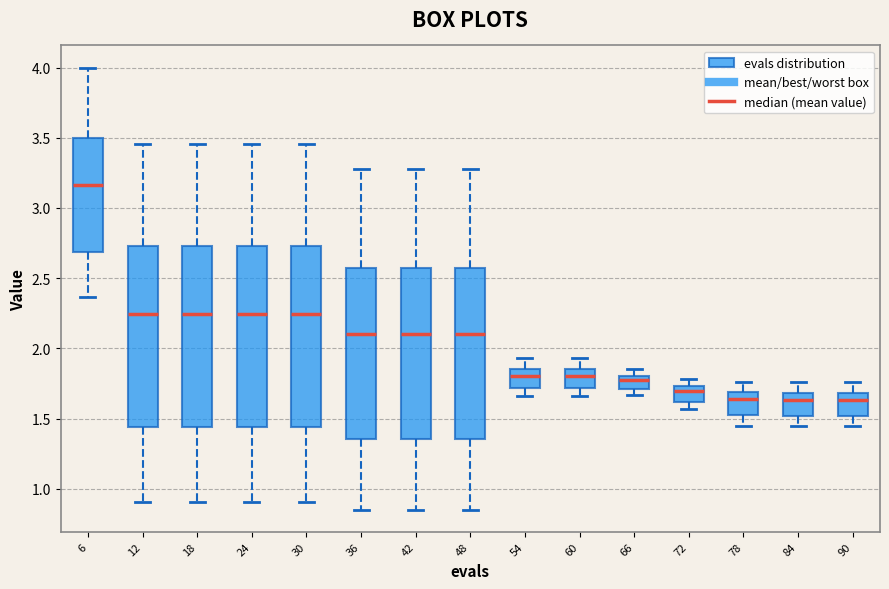

Reading left to right, read every box against the y-axis: the position of its median line, the range the box covers, and the ends of its whiskers. The values are not printed on the chart, so give them approximately, as read against the axis.

6: median 3.15, box 2.70 to 3.50, whiskers 2.35 to 4.00
12: median 2.25, box 1.45 to 2.75, whiskers 0.90 to 3.45
18: median 2.25, box 1.45 to 2.75, whiskers 0.90 to 3.45
24: median 2.25, box 1.45 to 2.75, whiskers 0.90 to 3.45
30: median 2.25, box 1.45 to 2.75, whiskers 0.90 to 3.45
36: median 2.10, box 1.35 to 2.55, whiskers 0.85 to 3.25
42: median 2.10, box 1.35 to 2.55, whiskers 0.85 to 3.25
48: median 2.10, box 1.35 to 2.55, whiskers 0.85 to 3.25
54: median 1.80, box 1.70 to 1.85, whiskers 1.65 to 1.95
60: median 1.80, box 1.70 to 1.85, whiskers 1.65 to 1.95
66: median 1.75, box 1.70 to 1.80, whiskers 1.65 to 1.85
72: median 1.70, box 1.60 to 1.75, whiskers 1.55 to 1.80
78: median 1.65, box 1.50 to 1.70, whiskers 1.45 to 1.75
84: median 1.65, box 1.50 to 1.70, whiskers 1.45 to 1.75
90: median 1.65, box 1.50 to 1.70, whiskers 1.45 to 1.75